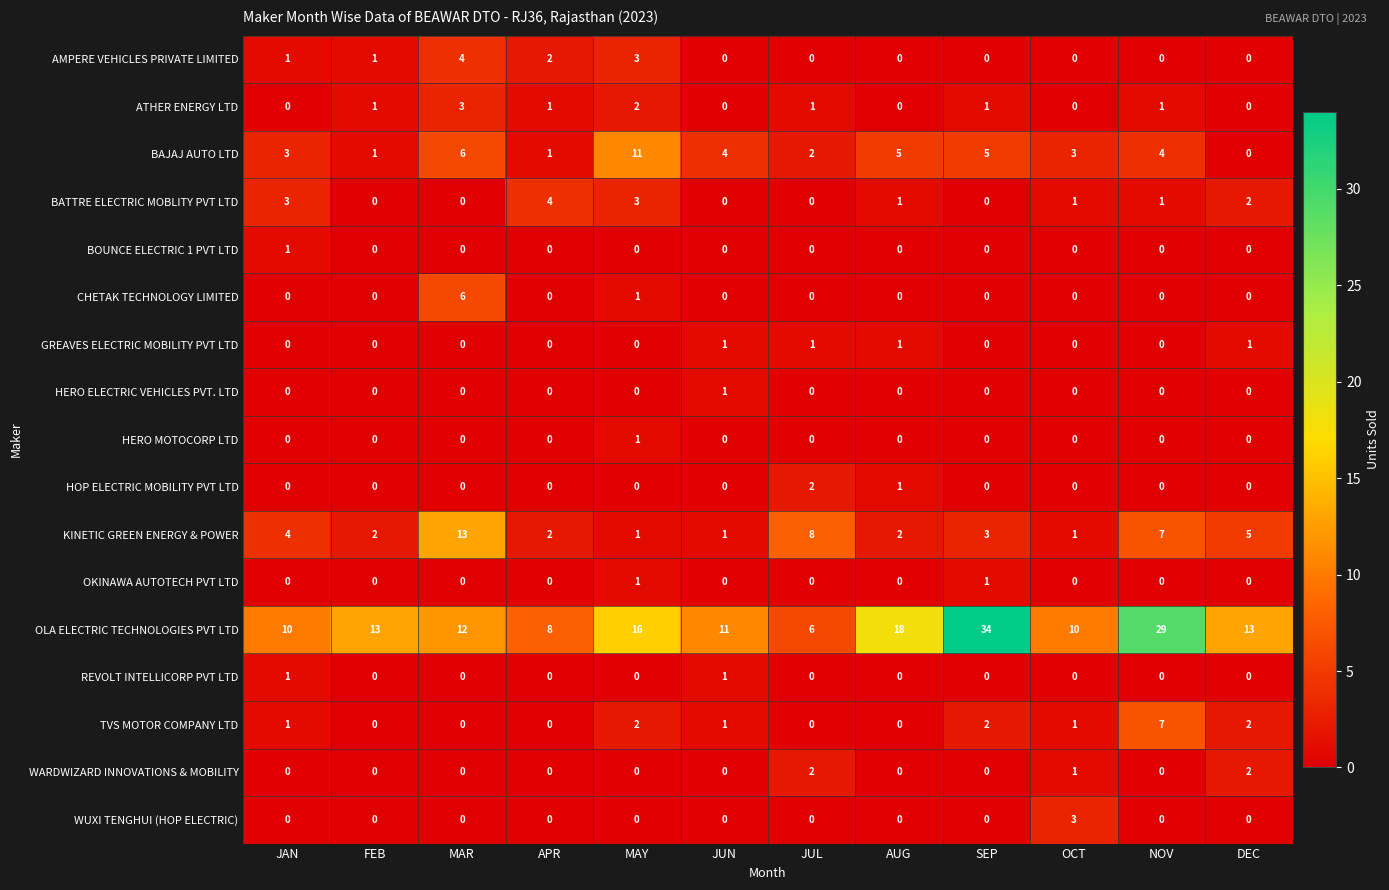

What is the spread (max minus min) of values at FEB?

13